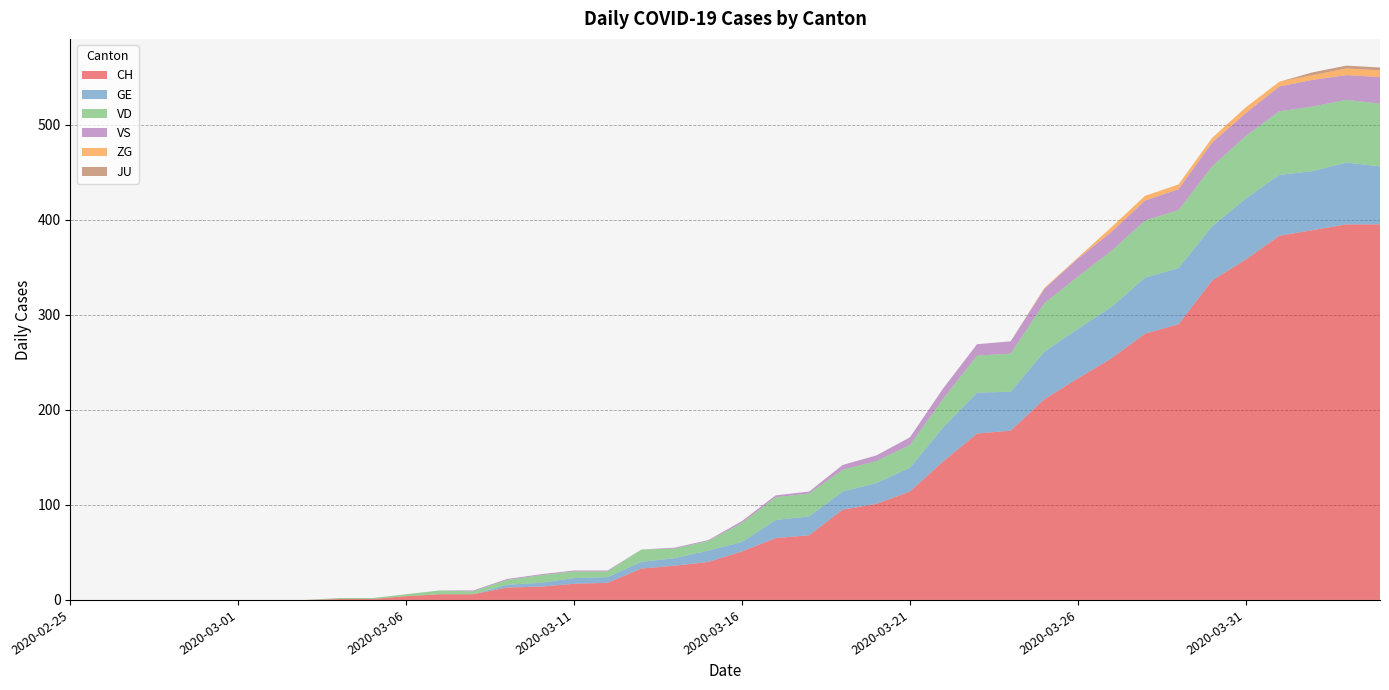

Reading left to right, extract all data points from this chart.

CH: 0	0	0	0	0	0	0	0	1	1	4	6	6	13	14	17	18	33	36	40	51	65	68	95	101	114	146	175	178	211	233	254	280	290	336	358	383	389	395	395
GE: 0	0	0	0	0	0	0	0	0	0	0	0	0	3	4	6	6	7	8	12	10	19	20	19	22	25	36	43	41	50	52	54	59	59	57	64	64	62	65	61
VD: 0	0	0	0	0	0	0	0	1	1	2	4	3	5	8	7	6	13	10	10	20	24	24	23	23	24	30	39	40	51	55	59	60	61	63	66	67	68	66	66
VS: 0	0	0	0	0	0	0	0	0	0	0	0	1	1	1	1	1	0	1	1	2	2	2	5	6	8	11	12	13	15	19	20	21	22	25	24	26	28	26	28
ZG: 0	0	0	0	0	0	0	0	0	0	0	0	0	0	0	0	0	0	0	0	0	0	0	0	0	0	0	0	0	1	1	5	5	5	5	6	5	5	7	7
JU: 0	0	0	0	0	0	0	0	0	0	0	0	0	0	0	0	0	0	0	0	0	0	0	0	0	0	0	0	0	0	0	0	0	0	0	0	0	3	3	3